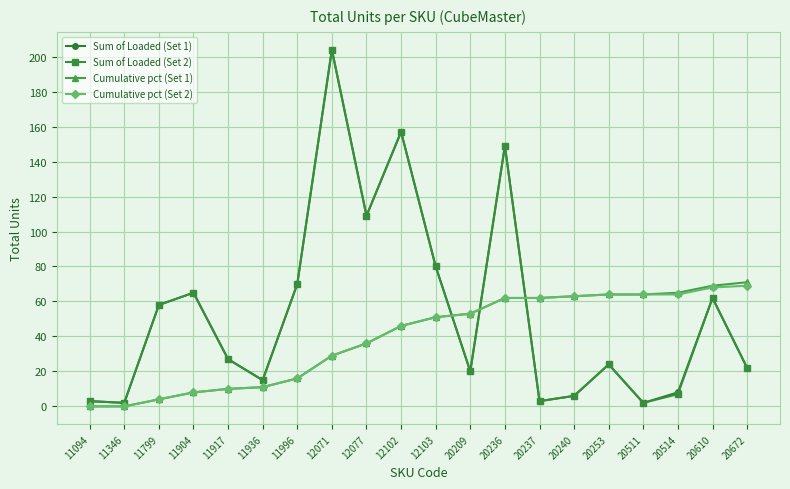

At which category is the sum across all series the highest?

12071